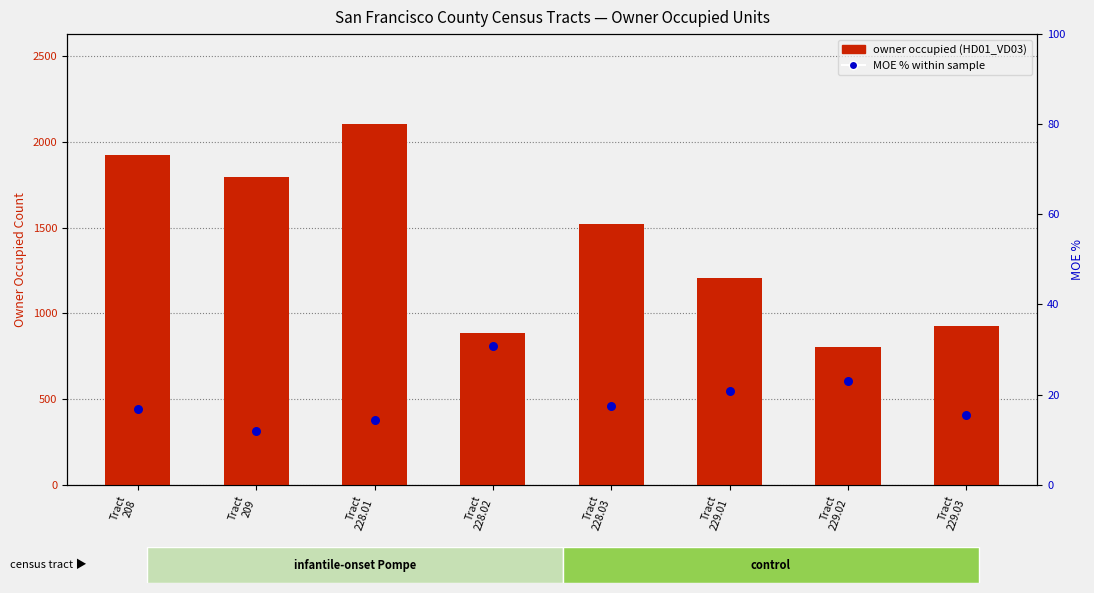

At which category is the sum across all series the highest?

Tract
228.01